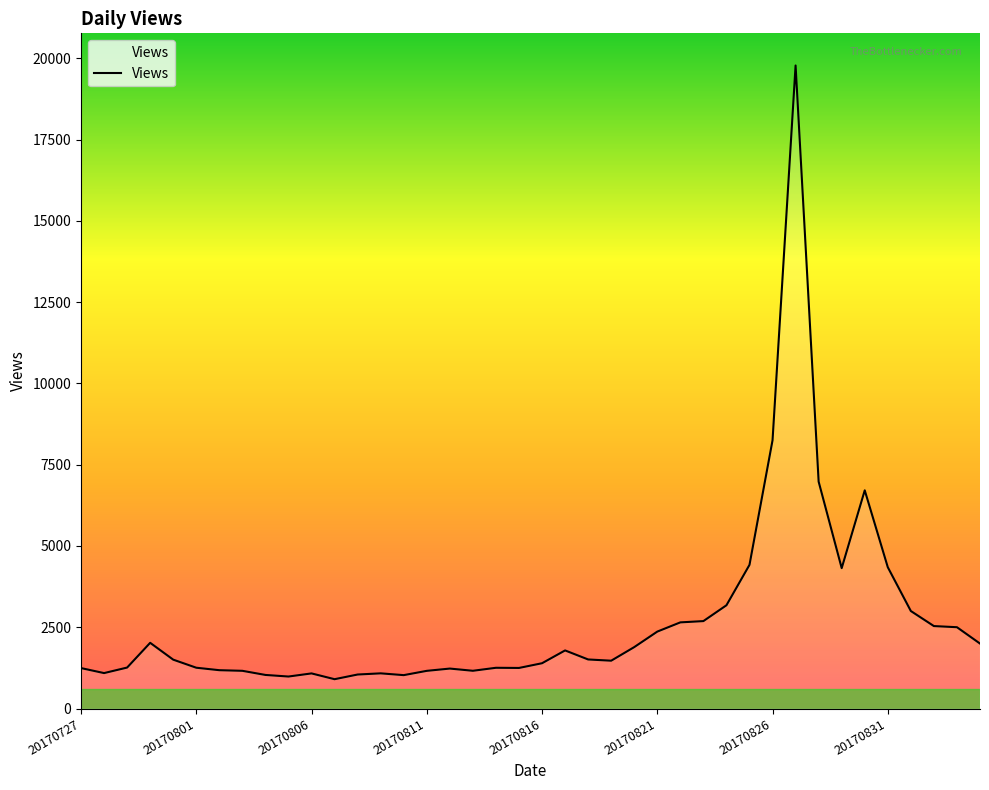

What is the maximum value shown in the chart?

19779